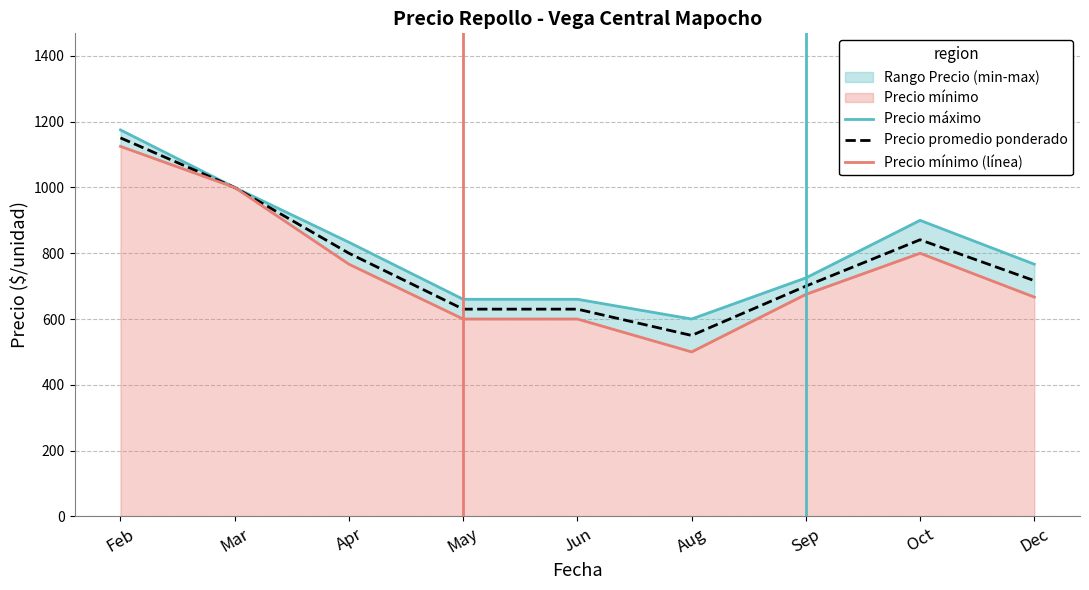

Reading left to right, transcribe all the data shown in this chart.

Precio máximo: 1175.0	1000.0	833.3	660.0	660.0	600.0	725.0	900.0	766.7
Precio promedio ponderado: 1150.8	1000.0	800.0	630.0	630.0	550.0	700.0	841.0	716.7
Precio mínimo (línea): 1125.0	1000.0	766.7	600.0	600.0	500.0	675.0	800.0	666.7